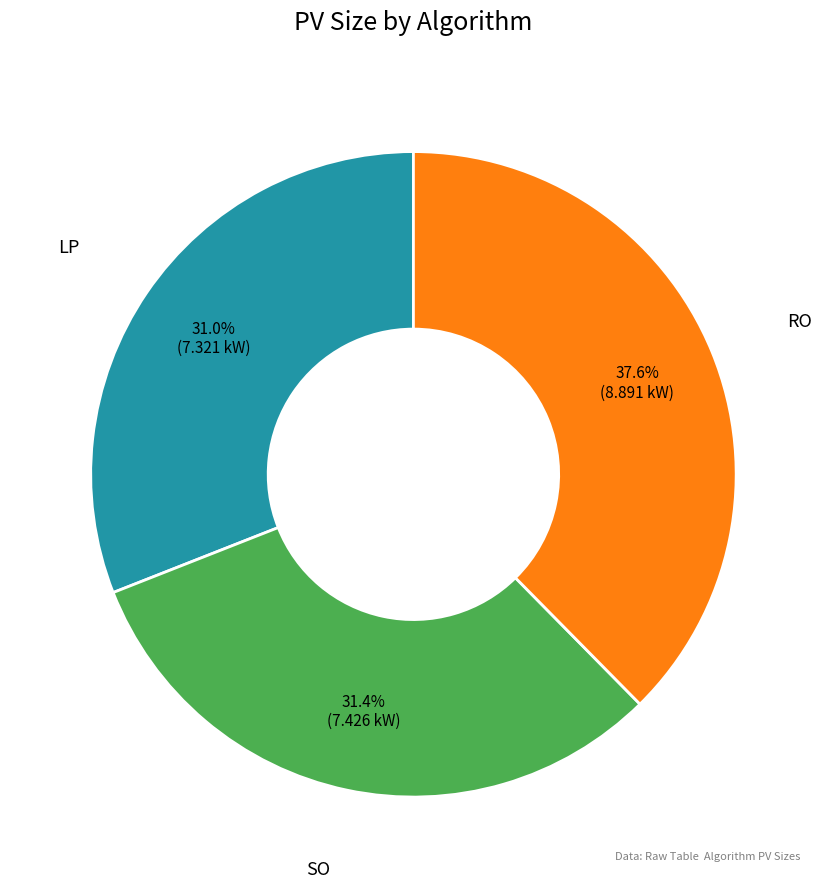

The LP slice represents 31% of the pie. True or false?

True